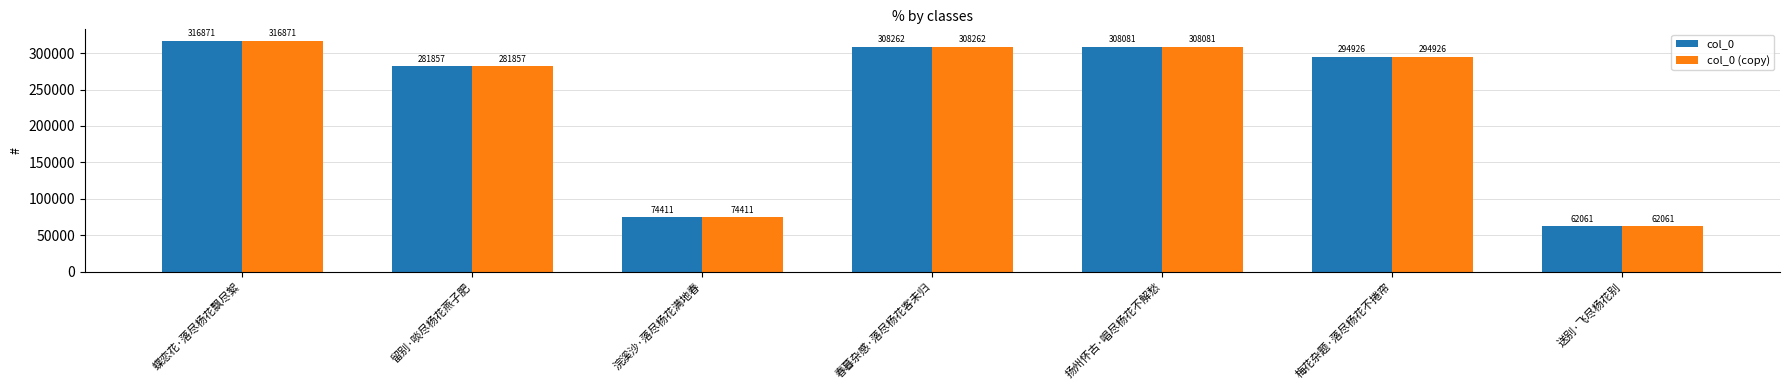

How many bars are there in each group?

2